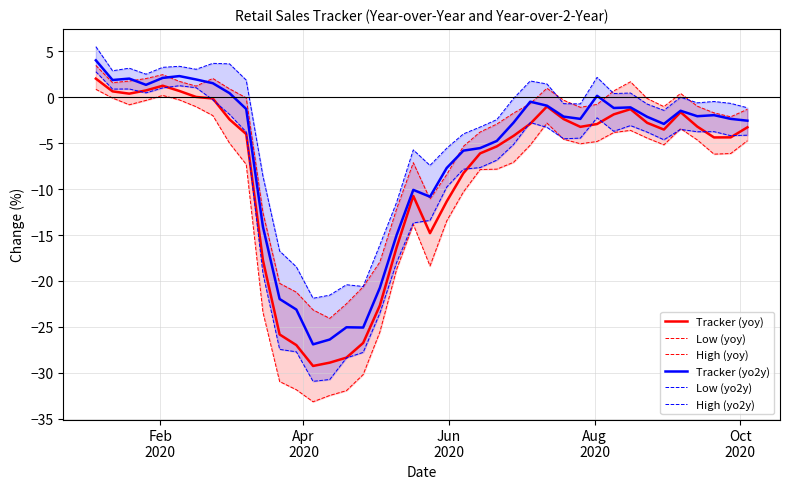

What is the minimum value for Tracker (yoy)?

-29.2